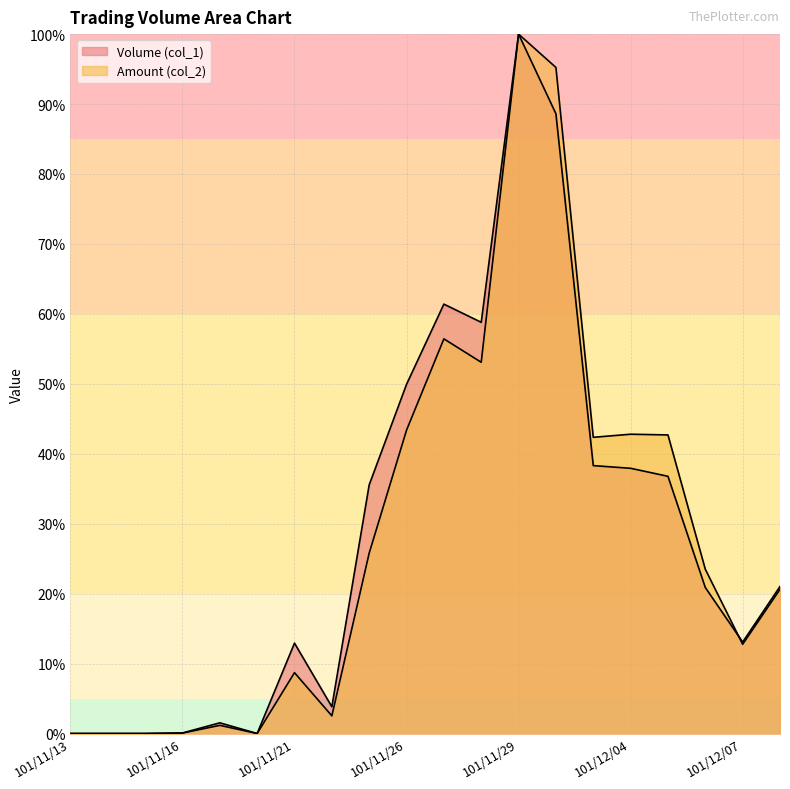

Which series has the largest range (max minus min)?

Volume (col_1)